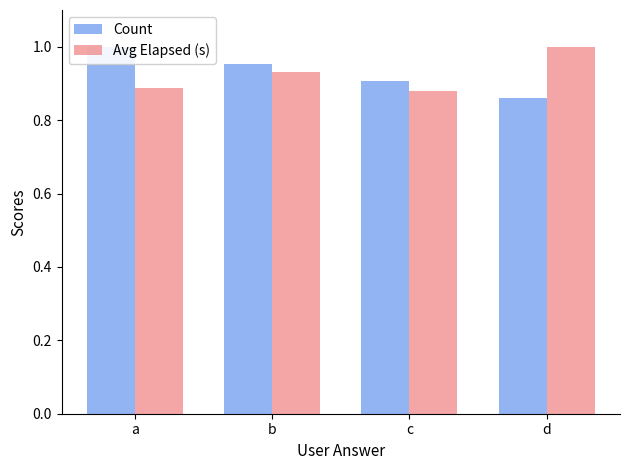

What is the sum of the Avg Elapsed (s) values at b and a?

1.8